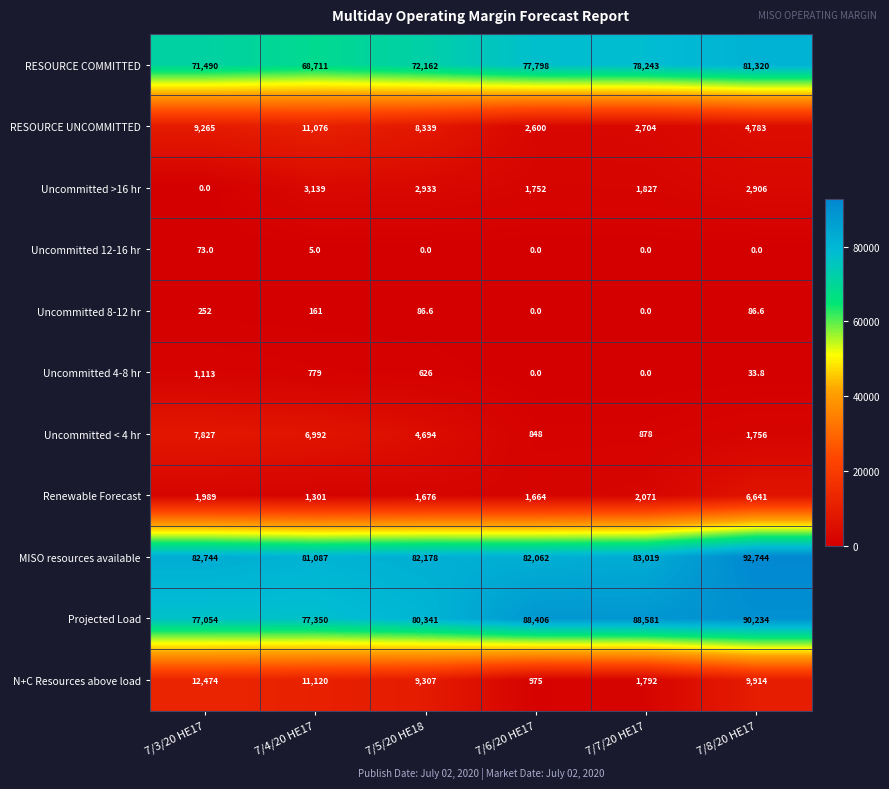

What is the maximum value for Renewable Forecast?

6641.0